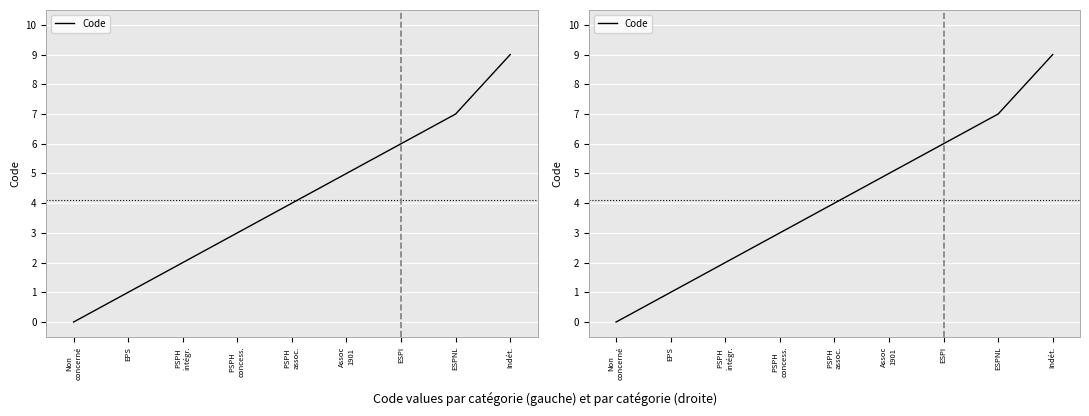

Count the values in the range 2 to 6.

5